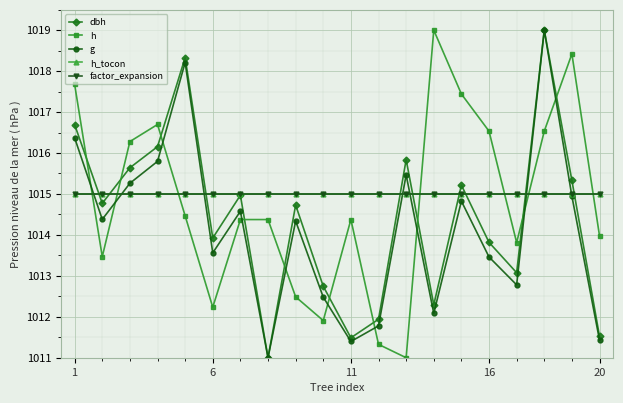

Which series has the largest total across all categories?

h_tocon